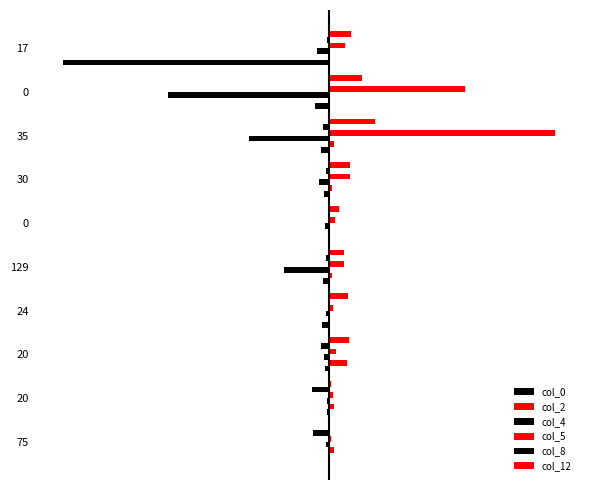

Does the chart contain stacked bars?

No